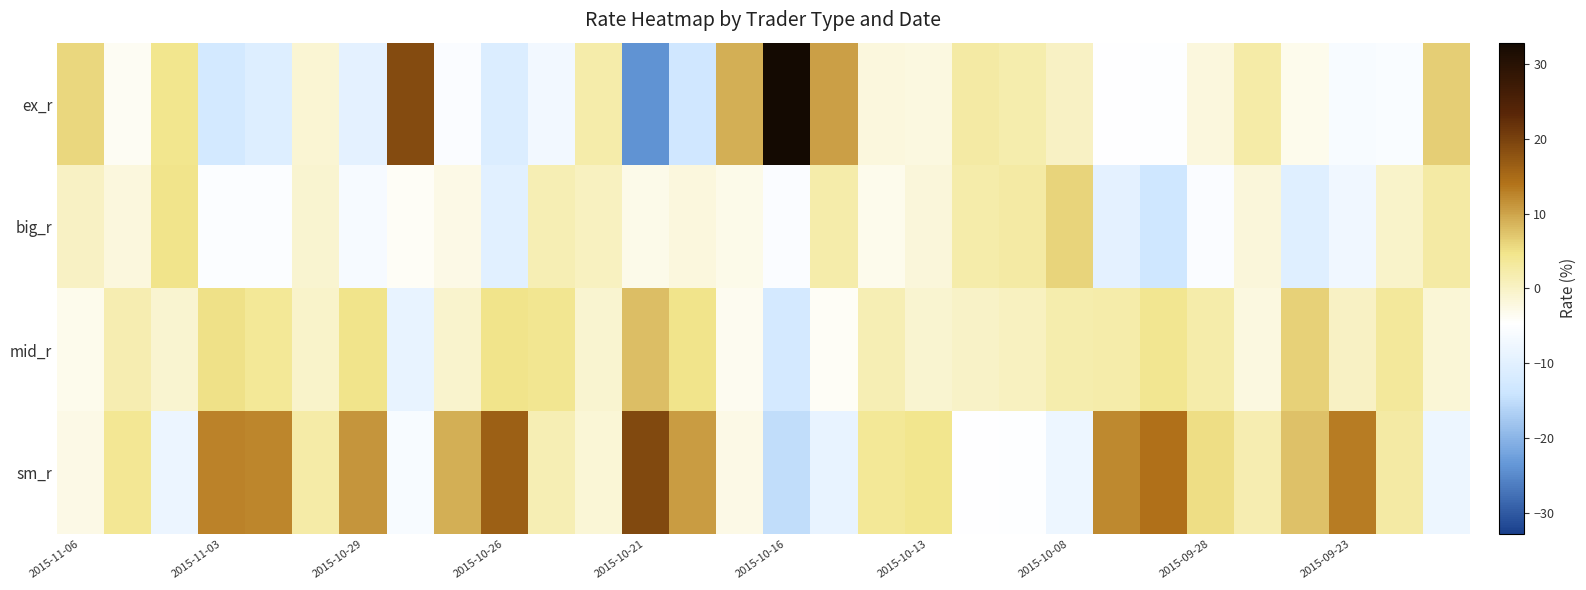

Reading left to right, transcribe all the data shown in this chart.

ex_r: 5.8	-3.8	4.6	-12.6	-10.9	-1.2	-9.6	18.9	-5.7	-11.1	-7.2	2.1	-23.9	-13.2	9.2	32.9	10.5	-1.8	-2.1	2.8	1.9	0.0	-4.8	-5.0	-1.8	2.3	-3.3	-6.1	-5.7	6.5
big_r: 0.2	-1.9	4.7	-5.2	-5.2	-0.9	-6.4	-4.1	-2.7	-10.1	1.5	0.4	-3.0	-2.0	-3.1	-5.5	2.2	-3.2	-1.6	2.1	2.8	6.1	-9.6	-13.4	-5.6	-1.8	-10.4	-7.4	-0.5	2.7
mid_r: -3.3	1.8	-1.0	5.0	3.8	-0.5	4.8	-8.8	-0.7	4.8	4.3	-1.0	7.8	4.7	-3.4	-12.4	-3.9	1.4	-0.8	-0.2	0.4	1.8	2.1	4.2	2.1	-2.2	6.2	0.2	3.4	-1.4
sm_r: -2.7	3.9	-8.2	12.8	12.4	2.6	11.2	-6.0	9.1	16.4	1.4	-1.5	19.1	10.6	-2.8	-14.9	-8.9	3.6	4.5	-4.7	-5.0	-7.9	12.3	14.2	5.3	1.6	7.5	13.3	2.7	-7.9